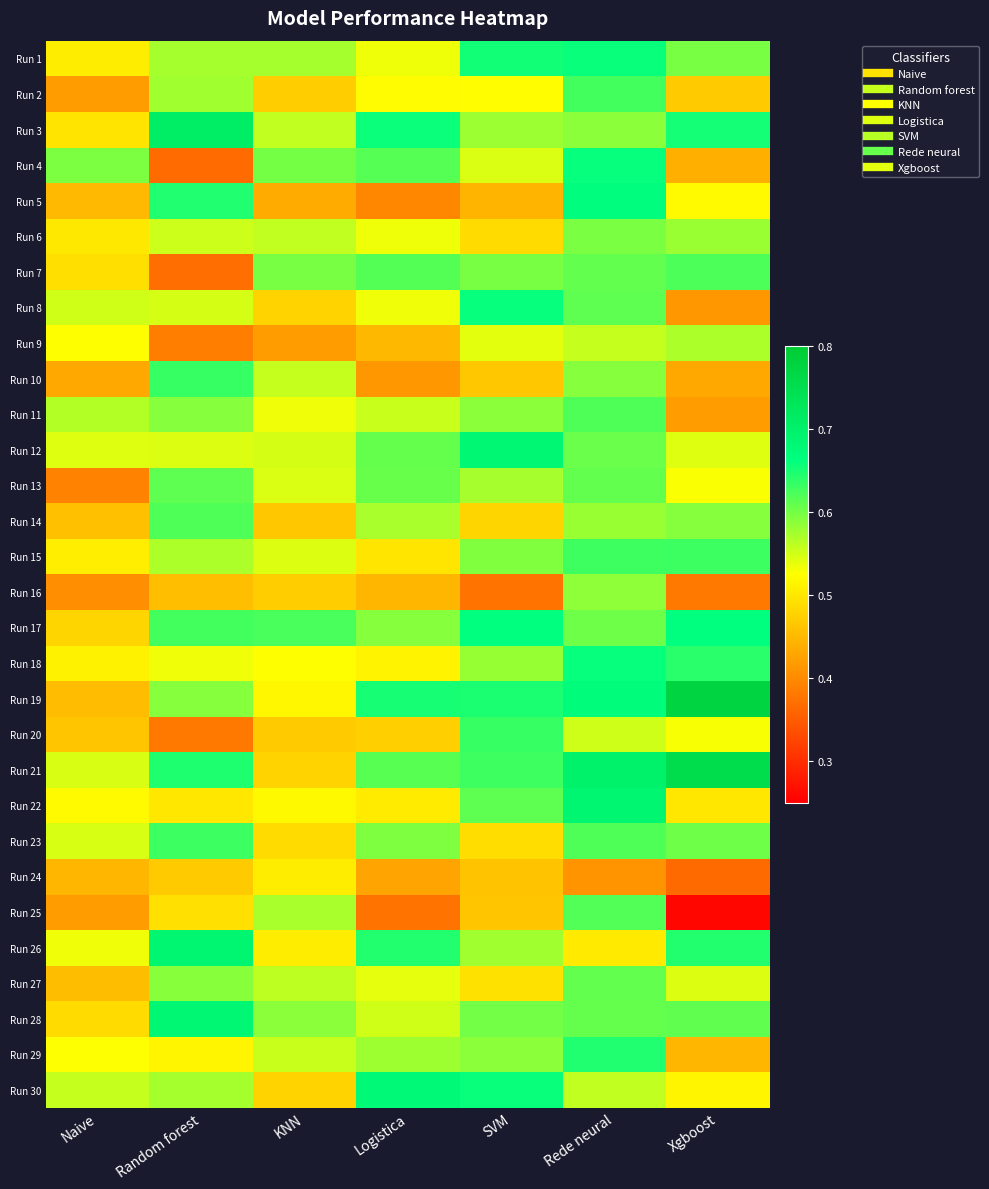

At which category does the chart reach its minimum across all series?

Xgboost